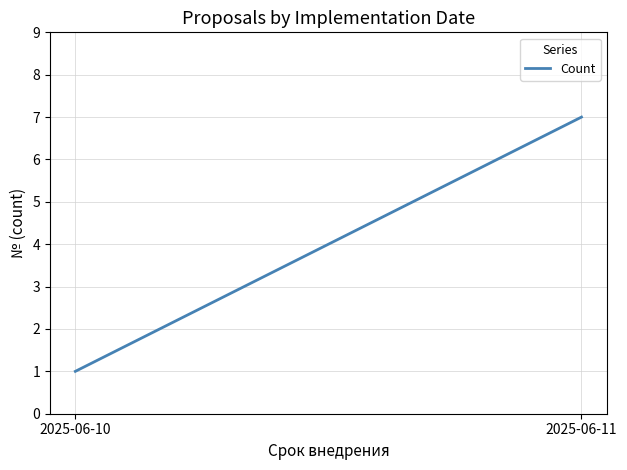

What is the average value?

4